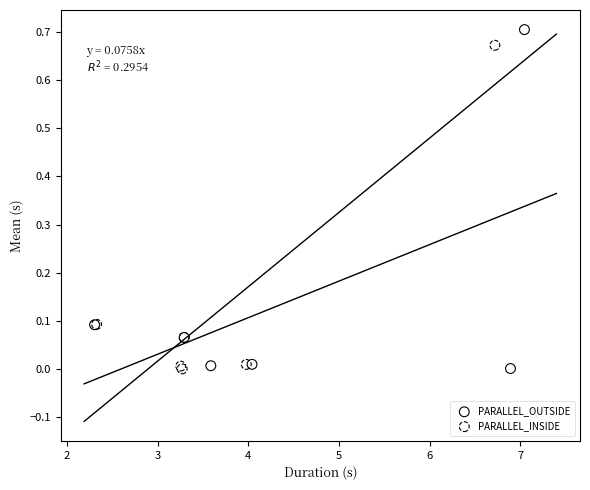

Which series has the largest Y range (max minus min)?

PARALLEL_OUTSIDE